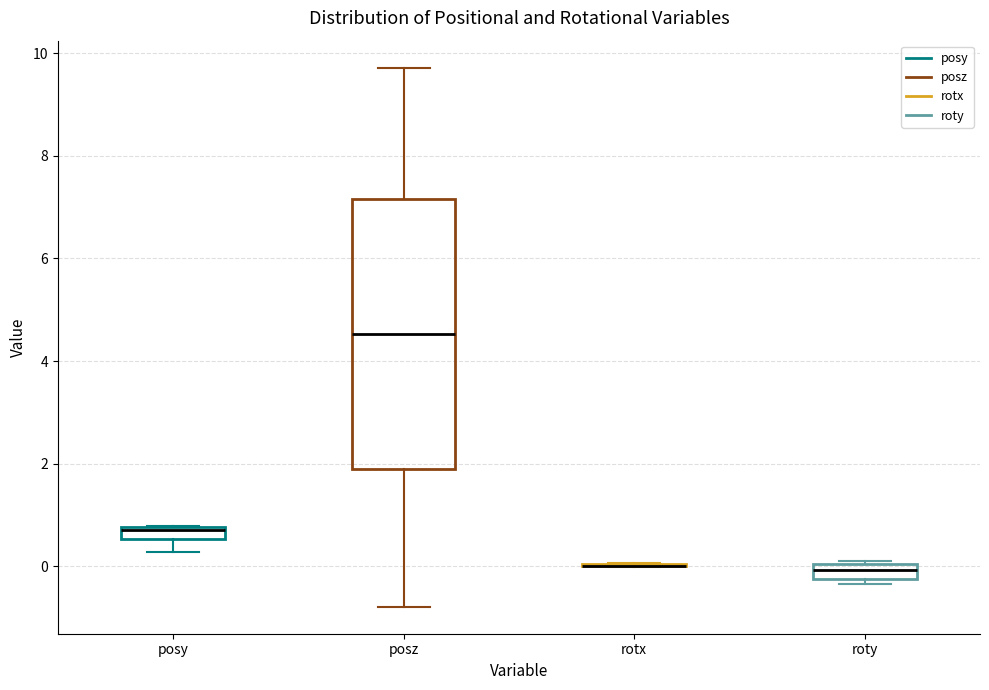

Where is the upper edge of the box for roty on the y-axis? The values are not printed on the chart, so give them approximately, as read against the axis.

0.0